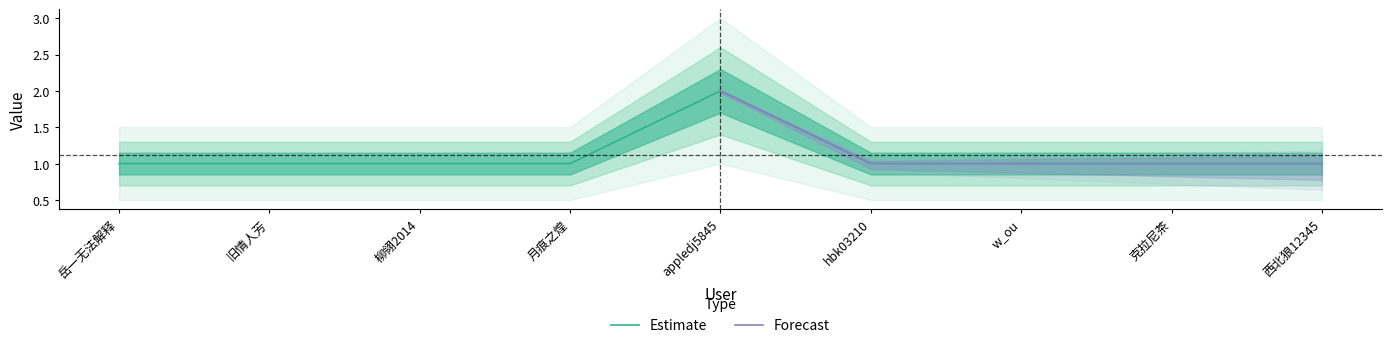

What is the value of the 9th point from the left?

1